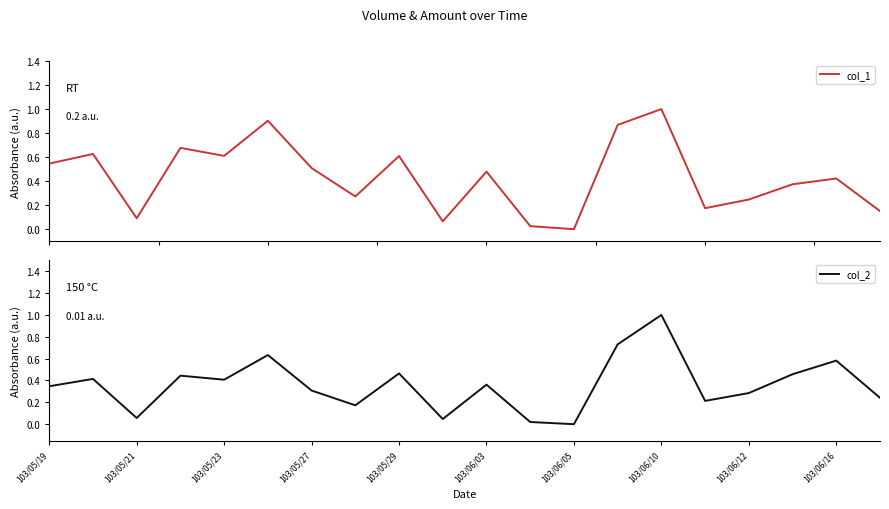

How many interior local valleys does the col_2 series have?

6